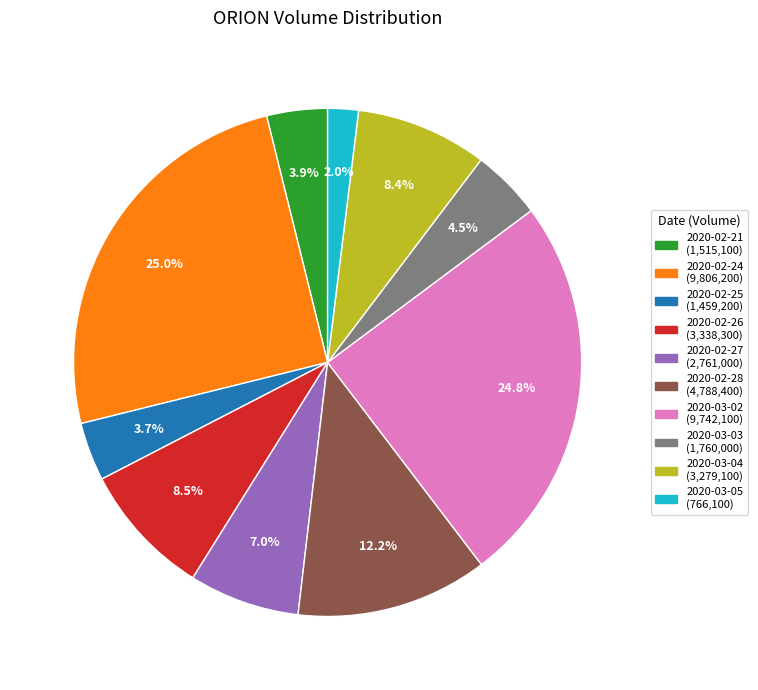

Is the sum of 2020-02-24 and 2020-03-05 greater than half?

No